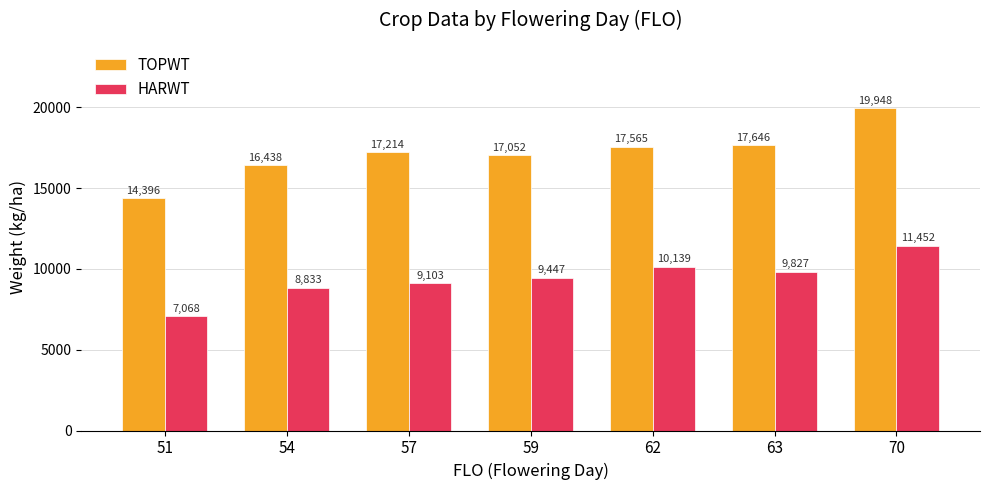

Does the chart contain any negative values?

No